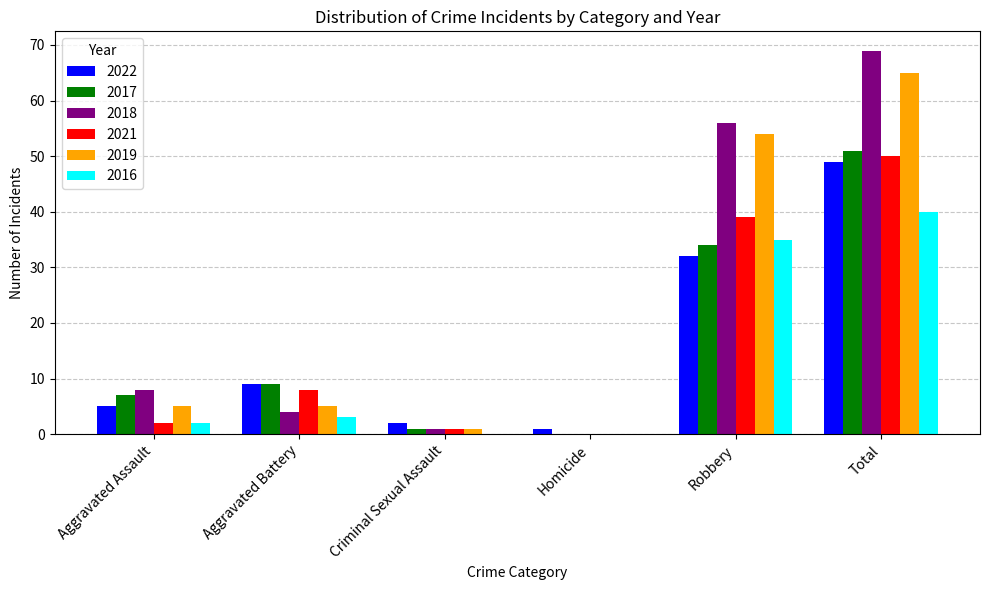

Reading right to left, extract all data points from this chart.

2022: 49	32	1	2	9	5
2017: 51	34	0	1	9	7
2018: 69	56	0	1	4	8
2021: 50	39	0	1	8	2
2019: 65	54	0	1	5	5
2016: 40	35	0	0	3	2